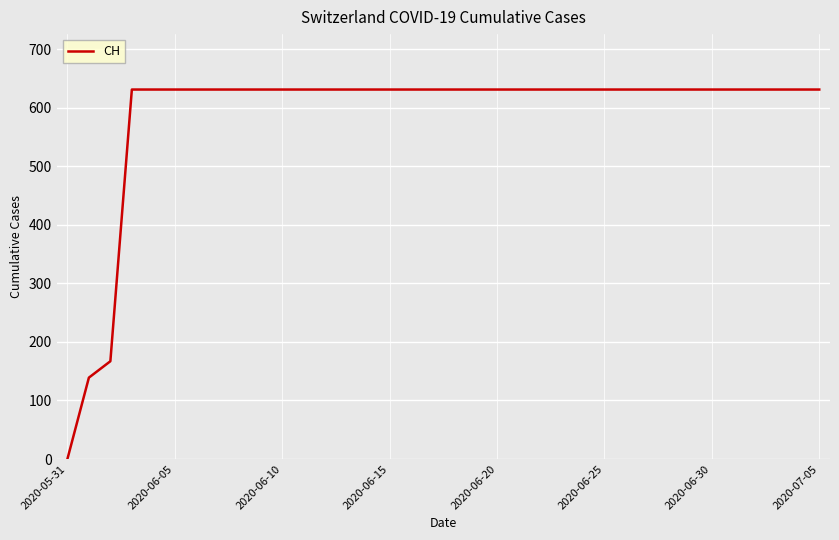

What is the difference between the maximum and minimum values?

631